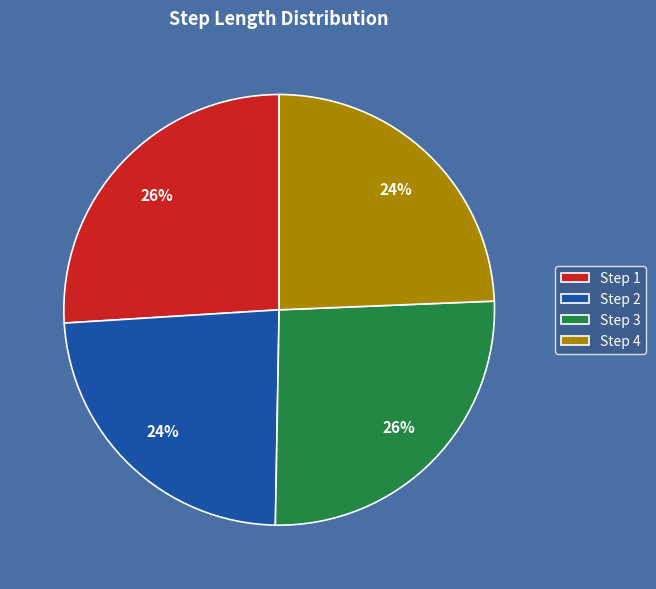

To the nearest percent, what is the average slice percentage?

25%